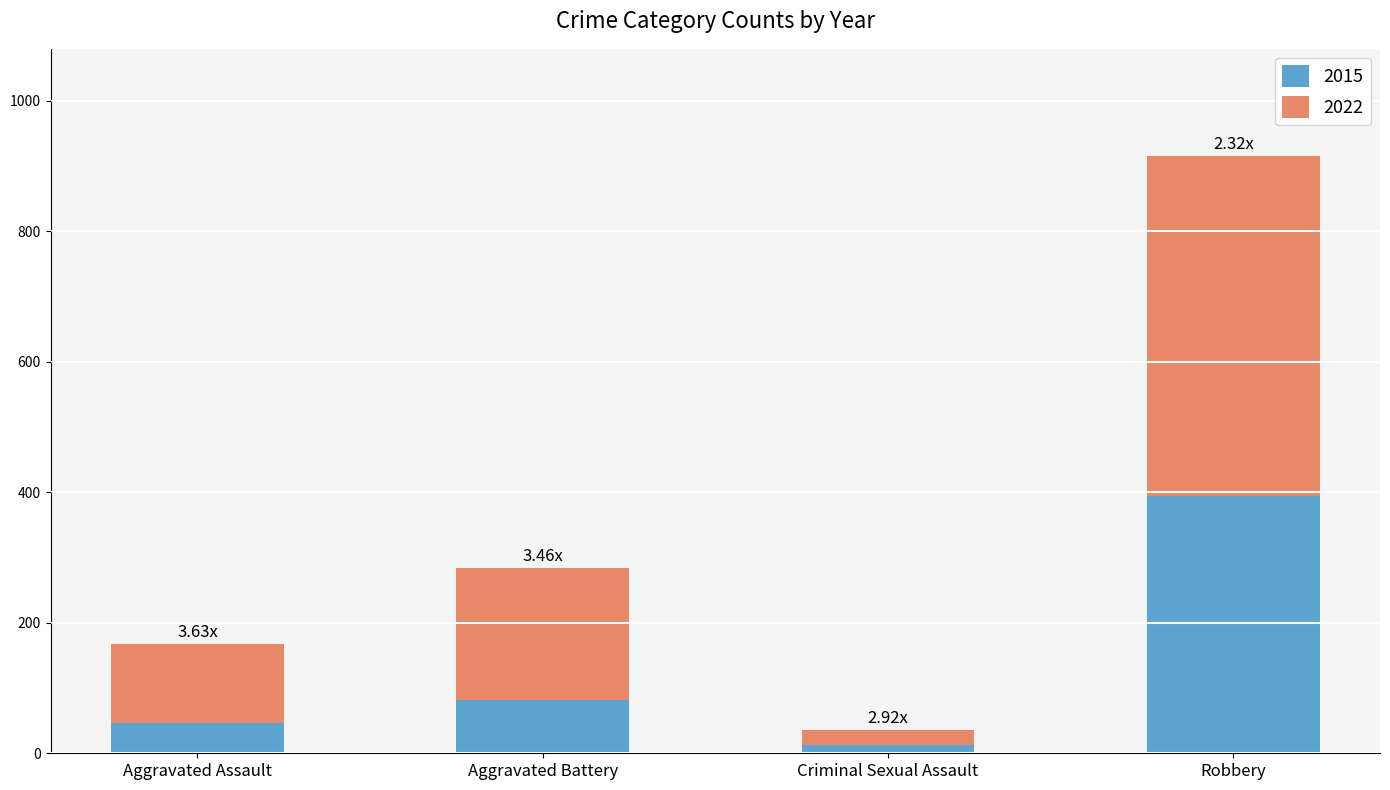

What is the total value across all series at Robbery?

915